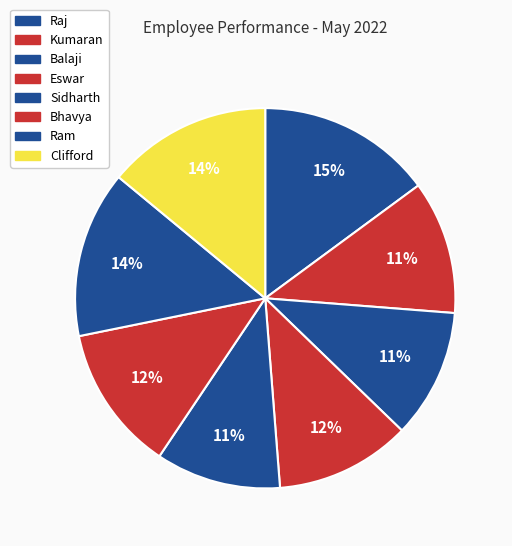

How many slices are in this pie chart?

8